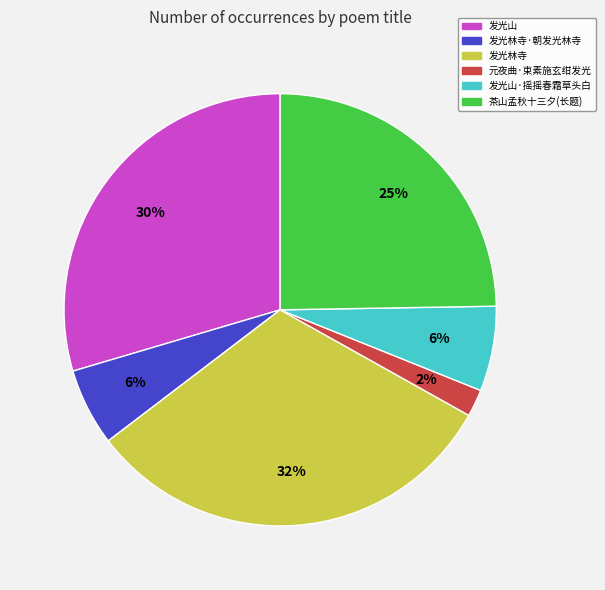

Which slice is the smallest?

元夜曲·束素施玄绀发光